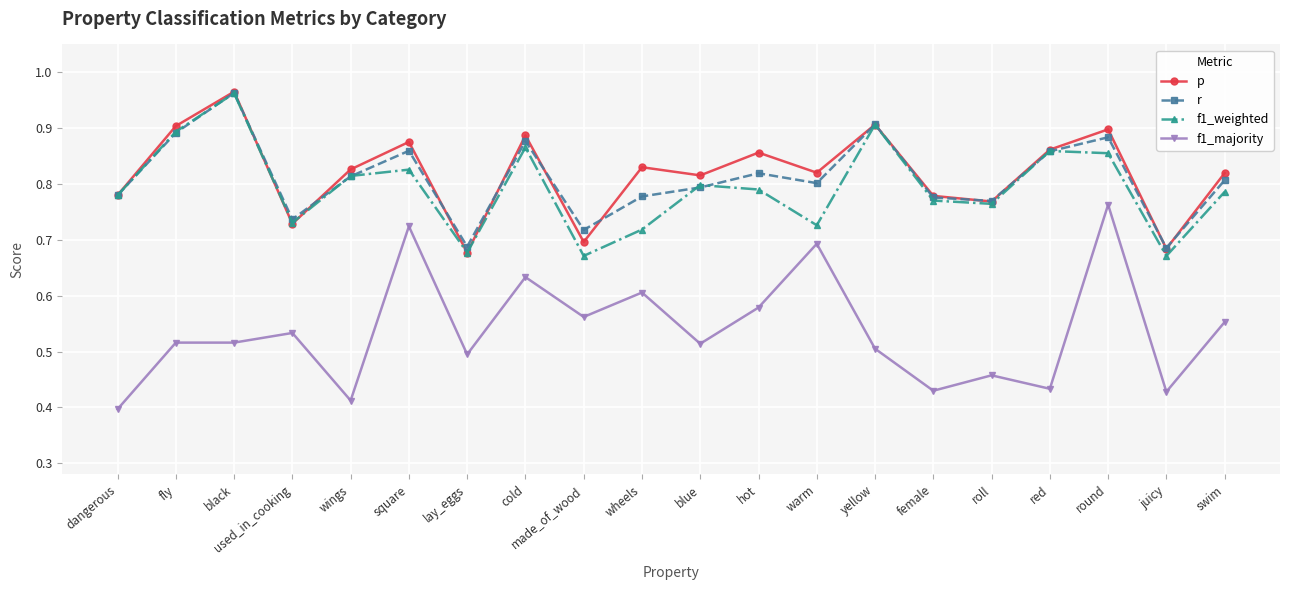

What is the difference between the maximum and minimum values in the p series?

0.3